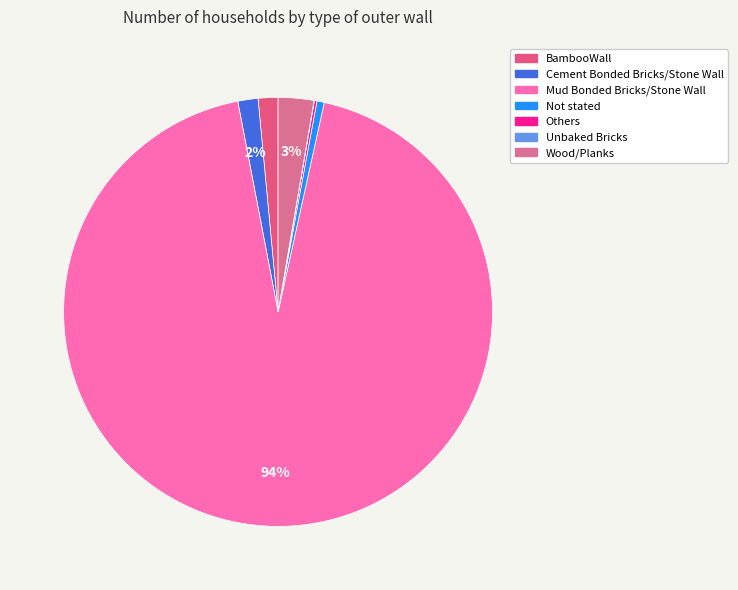

Which has a higher value, Others or Unbaked Bricks?

Others